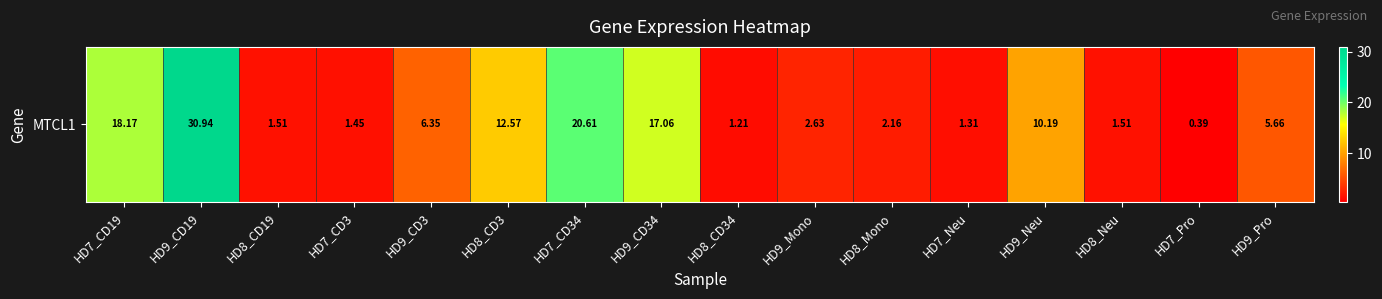

Approximately how many times larger is the value at HD7_CD19 compared to HD9_Mono?

6.9